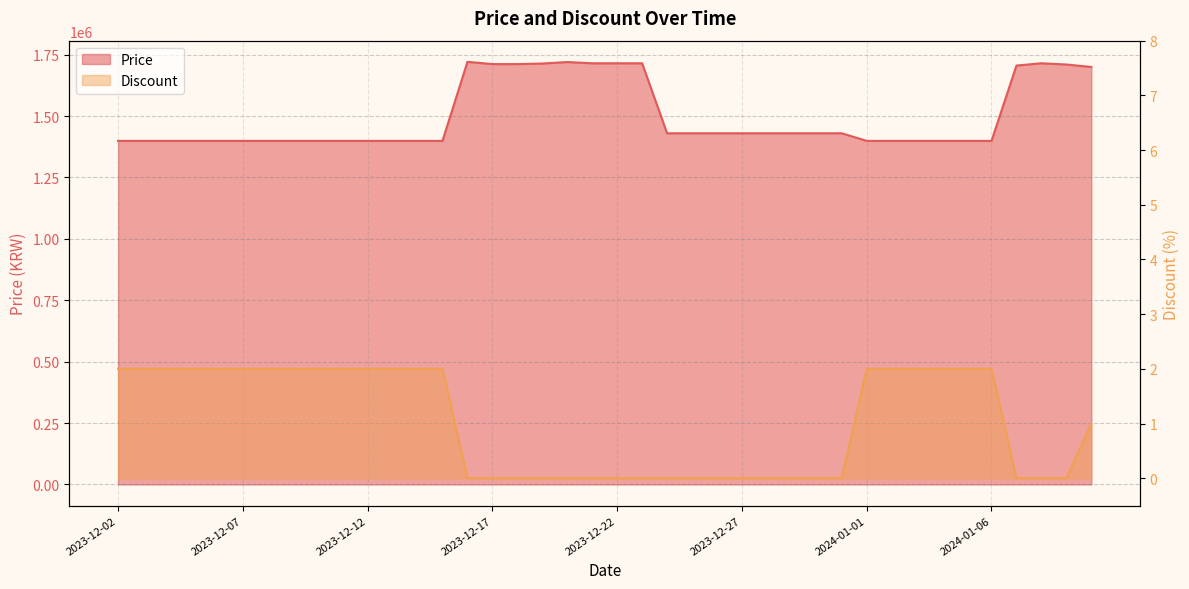

Reading left to right, list all the values displayed in this chart.

Price: 2023-12-02=1399000	2023-12-03=1399000	2023-12-04=1399000	2023-12-05=1399000	2023-12-06=1399000	2023-12-07=1399000	2023-12-08=1399000	2023-12-09=1399000	2023-12-10=1399000	2023-12-11=1399000	2023-12-12=1399000	2023-12-13=1399000	2023-12-14=1399000	2023-12-15=1399000	2023-12-16=1721000	2023-12-17=1711700	2023-12-18=1711700	2023-12-19=1714000	2023-12-20=1720000	2023-12-21=1715000	2023-12-22=1715000	2023-12-23=1715000	2023-12-24=1430000	2023-12-25=1430000	2023-12-26=1430000	2023-12-27=1430000	2023-12-28=1430000	2023-12-29=1430000	2023-12-30=1430000	2023-12-31=1430000	2024-01-01=1399000	2024-01-02=1399000	2024-01-03=1399000	2024-01-04=1399000	2024-01-05=1399000	2024-01-06=1399000	2024-01-07=1705700	2024-01-08=1715000	2024-01-09=1710000	2024-01-10=1700000
Discount: 2023-12-02=2	2023-12-03=2	2023-12-04=2	2023-12-05=2	2023-12-06=2	2023-12-07=2	2023-12-08=2	2023-12-09=2	2023-12-10=2	2023-12-11=2	2023-12-12=2	2023-12-13=2	2023-12-14=2	2023-12-15=2	2023-12-16=0	2023-12-17=0	2023-12-18=0	2023-12-19=0	2023-12-20=0	2023-12-21=0	2023-12-22=0	2023-12-23=0	2023-12-24=0	2023-12-25=0	2023-12-26=0	2023-12-27=0	2023-12-28=0	2023-12-29=0	2023-12-30=0	2023-12-31=0	2024-01-01=2	2024-01-02=2	2024-01-03=2	2024-01-04=2	2024-01-05=2	2024-01-06=2	2024-01-07=0	2024-01-08=0	2024-01-09=0	2024-01-10=1